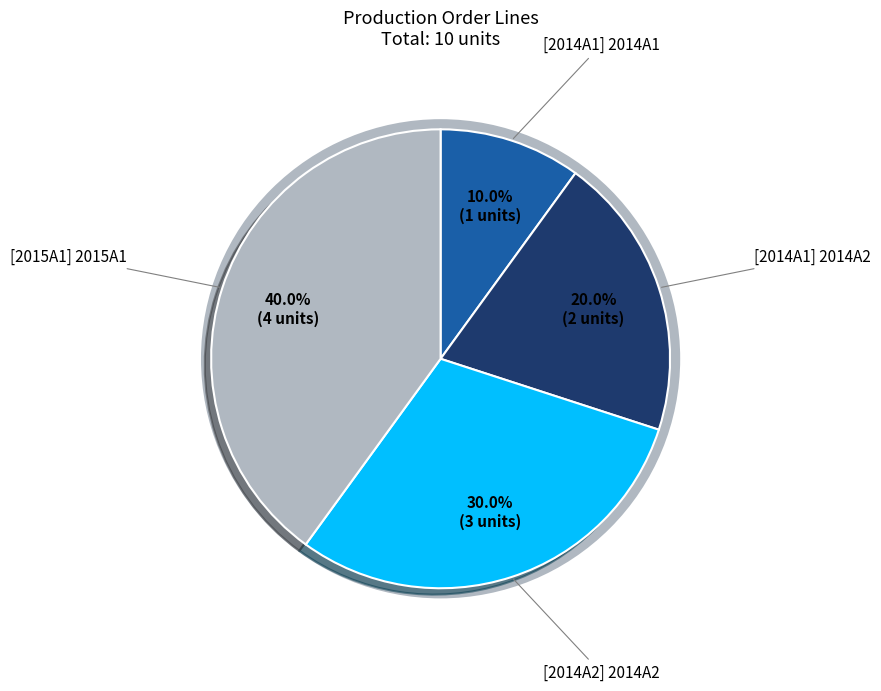

Does any single category account for the majority?

No